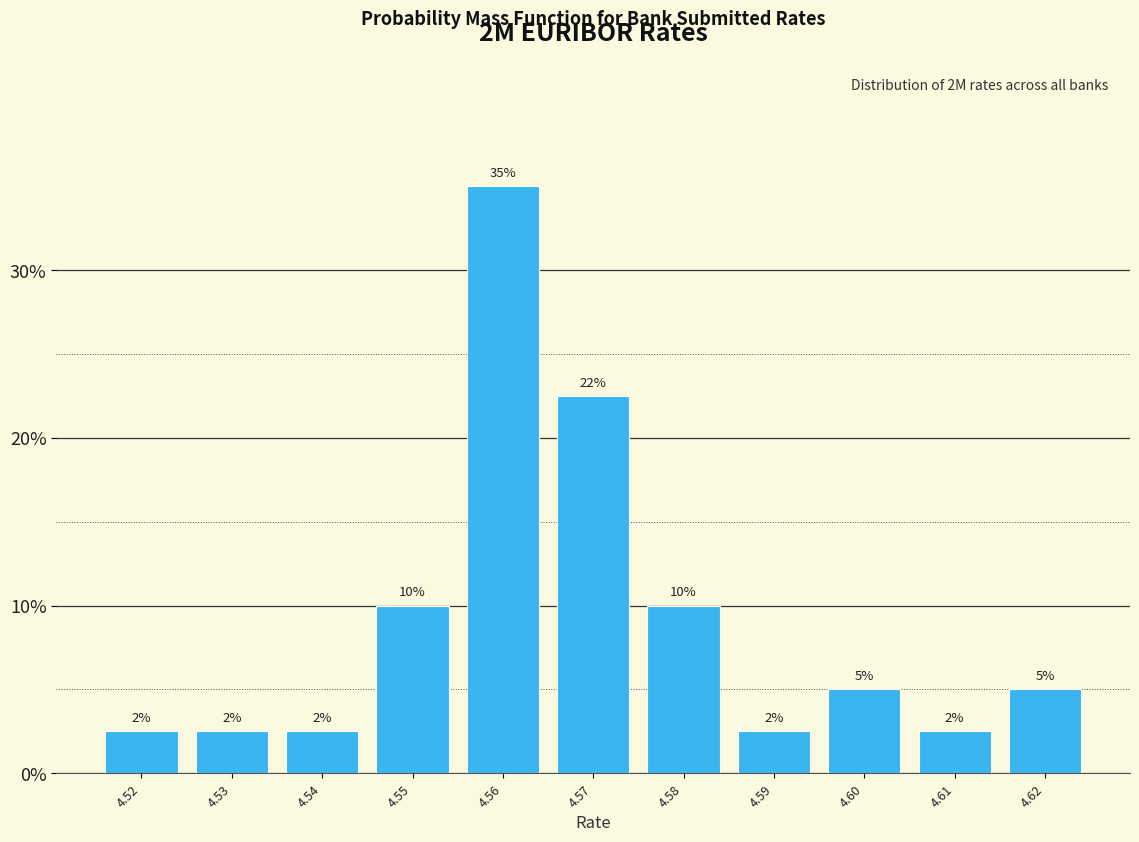

Does the chart contain any negative values?

No